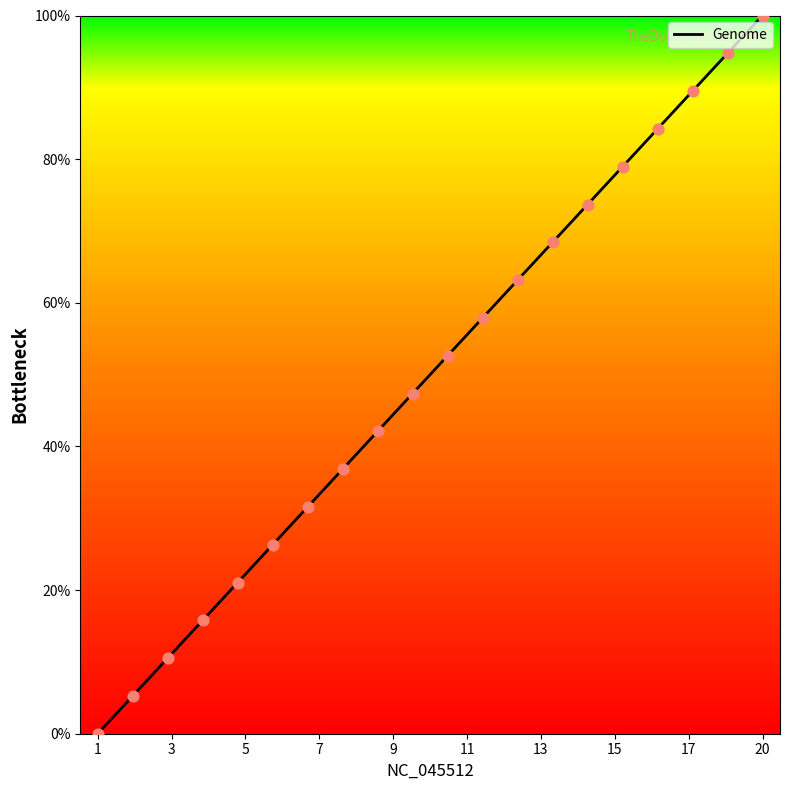

What is the maximum value shown in the chart?

100.0